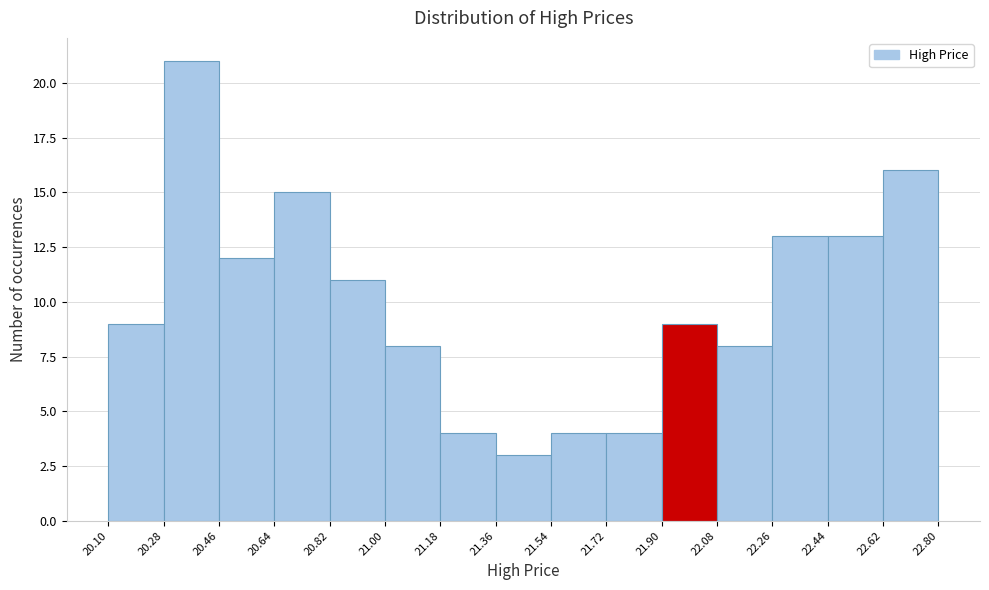

What is the height of the bar covering 20.64 to 20.82 on the x-axis? The values are not printed on the chart, so give them approximately, as read against the axis.

15